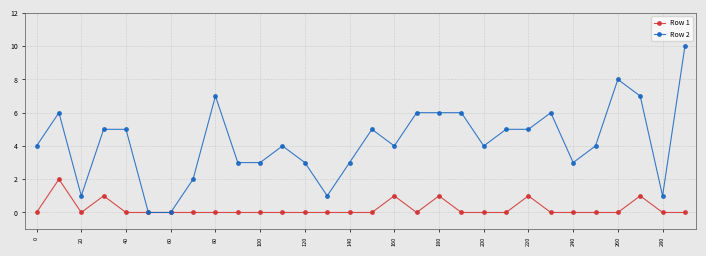

Which series has the largest range (max minus min)?

Row 2